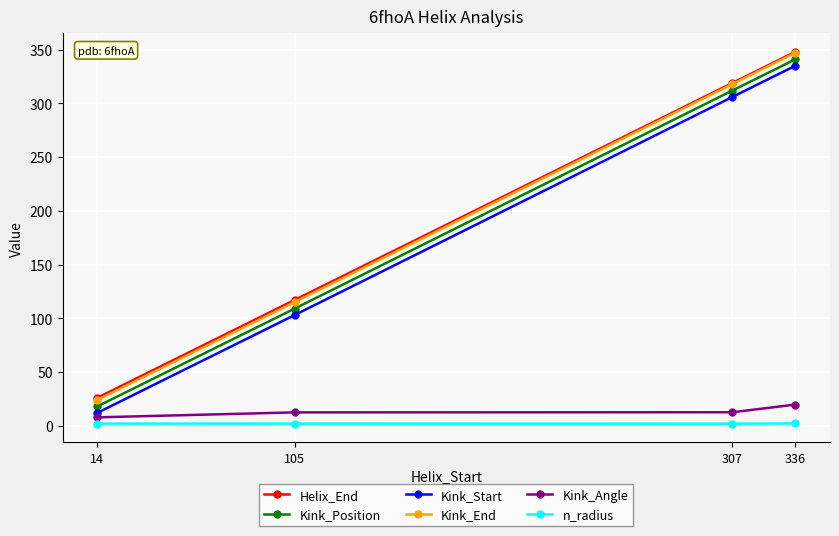

True or false: Kink_Start has more than 0 interior local peaks.

False